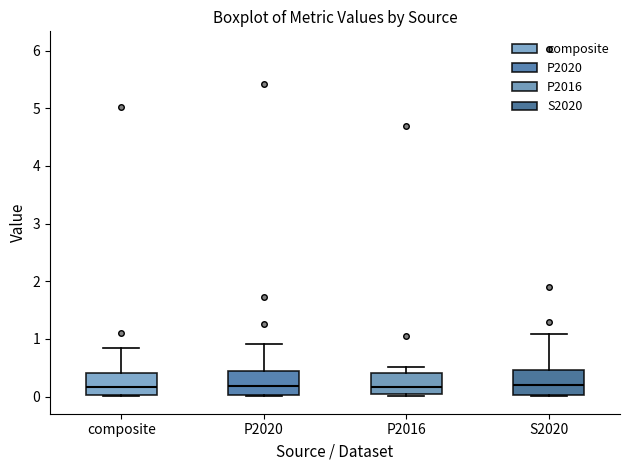

Where is the lower edge of the box for P2016 on the y-axis? The values are not printed on the chart, so give them approximately, as read against the axis.

0.0